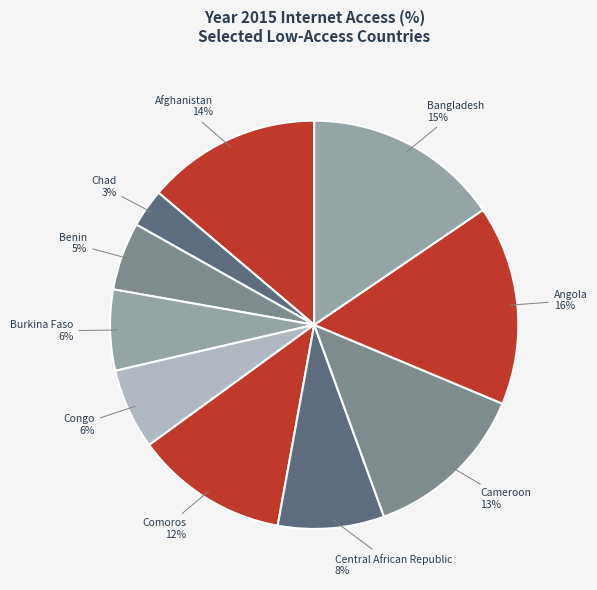

To the nearest percent, what percentage of the pie is Benin?

5%